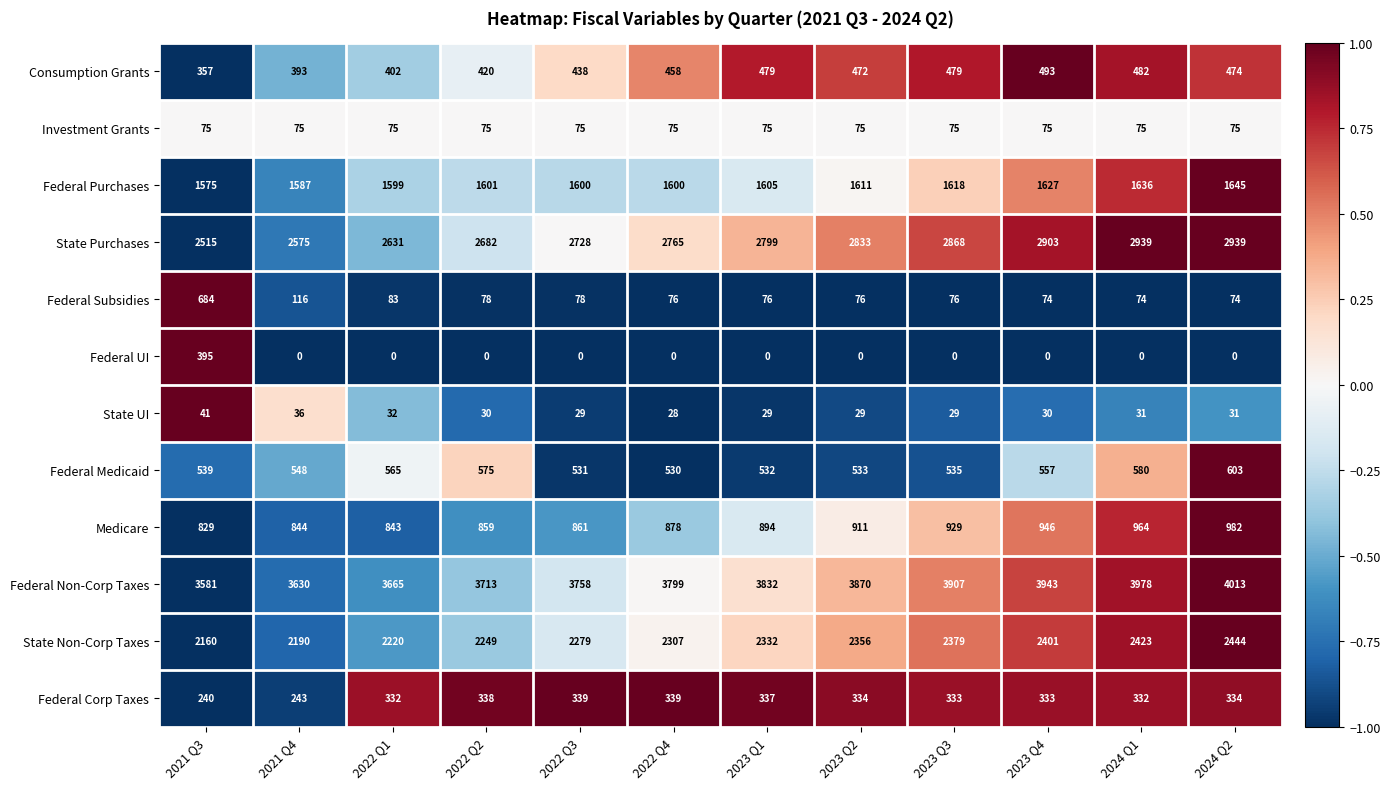

Which series has the largest total across all categories?

Federal Non-Corp Taxes